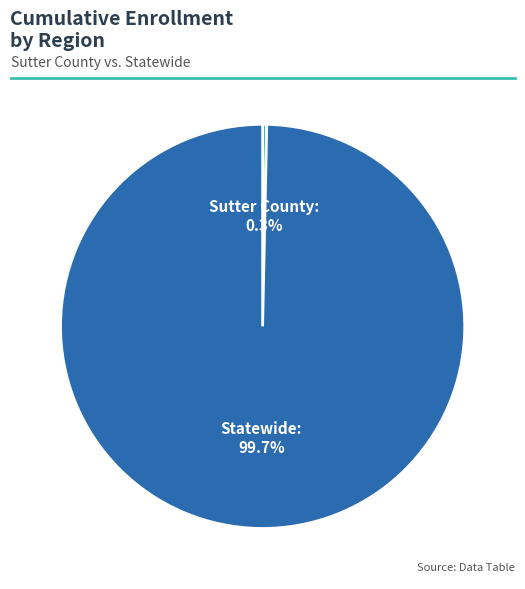

Count the number of slices in the pie.

2